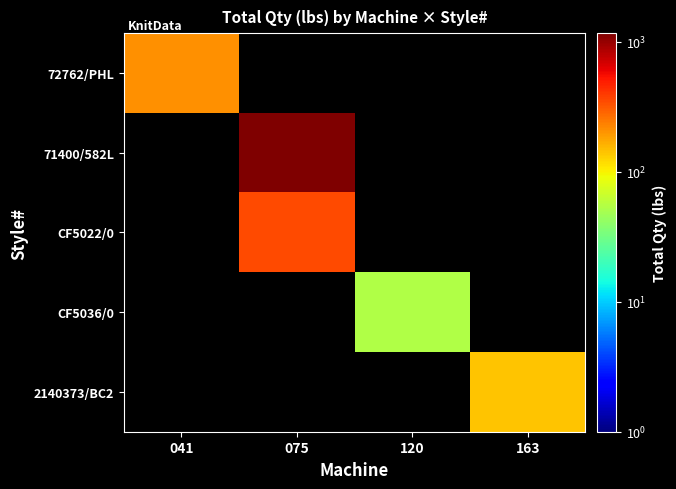

Is it true that 71400/582L equals 1167.1 at 075?

True